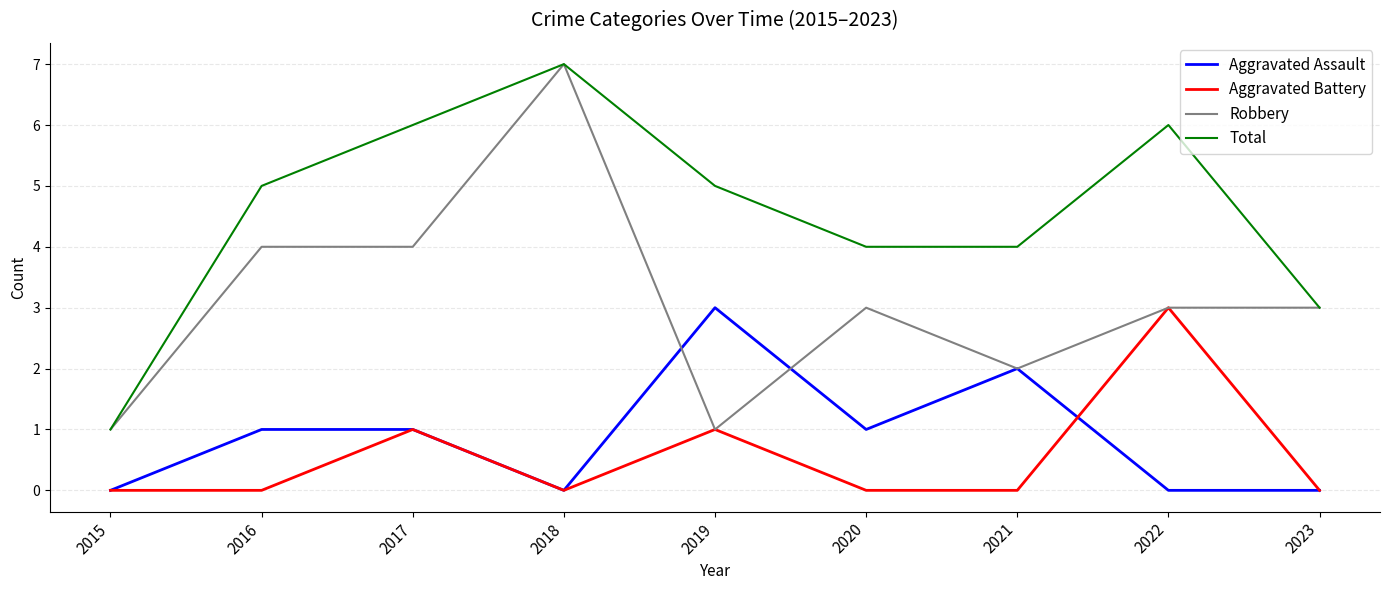

What is the total value across all series at 2018?

14